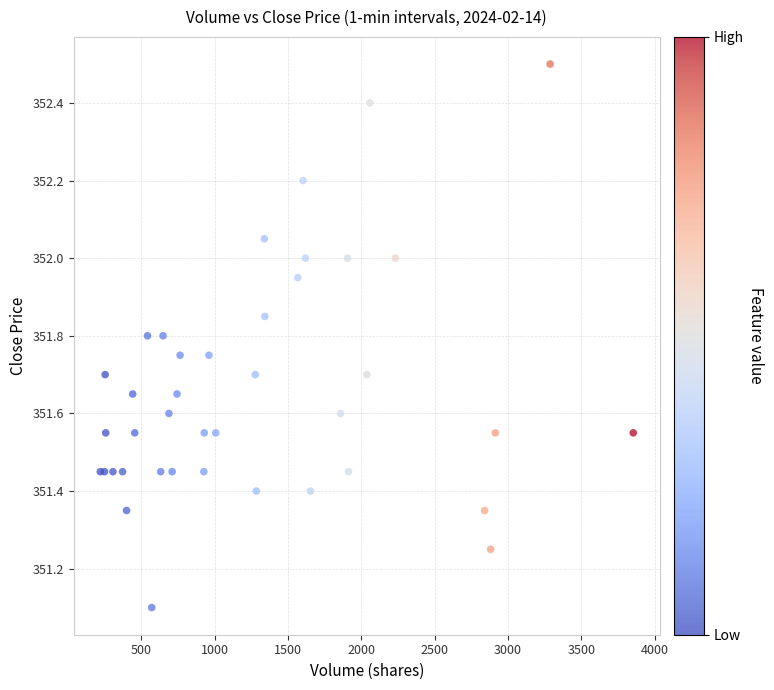

What Y value in the scatter plot is closest to 351?

351.1